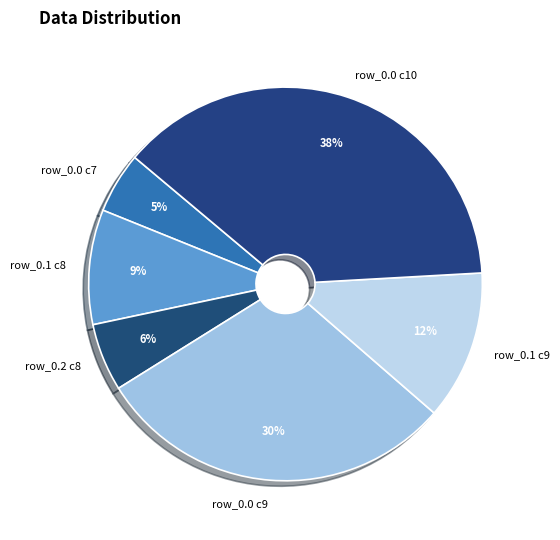

Rank the categories by value from highest to lowest.

row_0.0 c10, row_0.0 c9, row_0.1 c9, row_0.1 c8, row_0.2 c8, row_0.0 c7